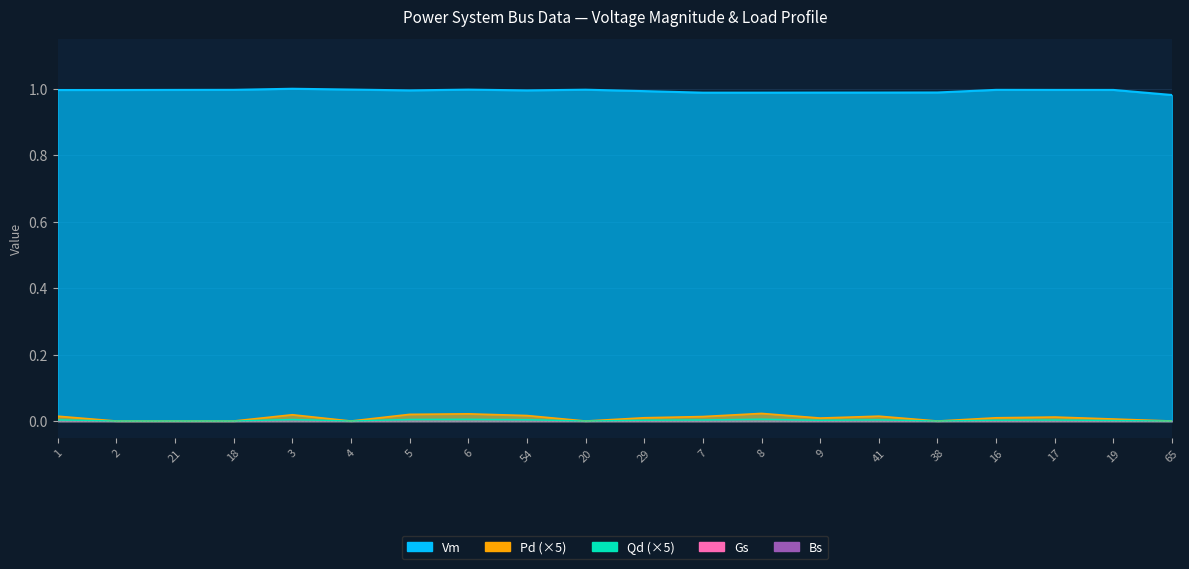

Reading left to right, transcribe all the data shown in this chart.

Vm: 1=1.0	2=1.0	21=1.0	18=1.0	3=1.0	4=1.0	5=1.0	6=1.0	54=1.0	20=1.0	29=1.0	7=1.0	8=1.0	9=1.0	41=1.0	38=1.0	16=1.0	17=1.0	19=1.0	65=1.0
Pd: 1=0.0	2=0.0	21=0.0	18=0.0	3=0.0	4=0.0	5=0.0	6=0.0	54=0.0	20=0.0	29=0.0	7=0.0	8=0.0	9=0.0	41=0.0	38=0.0	16=0.0	17=0.0	19=0.0	65=0.0
Qd: 1=0.0	2=0.0	21=0.0	18=0.0	3=0.0	4=0.0	5=0.0	6=0.0	54=0.0	20=0.0	29=0.0	7=0.0	8=0.0	9=0.0	41=0.0	38=0.0	16=0.0	17=0.0	19=0.0	65=0.0